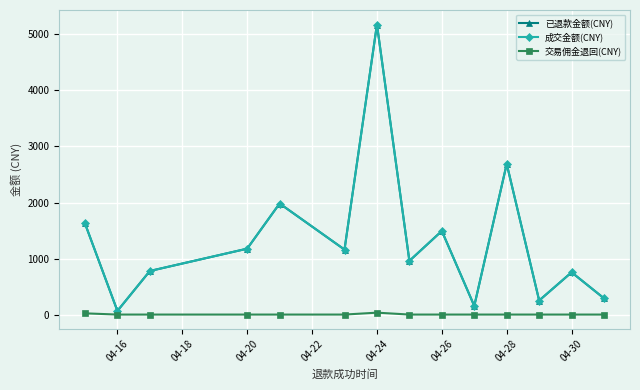

True or false: 交易佣金退回(CNY) and 成交金额(CNY) cross at least once.

False